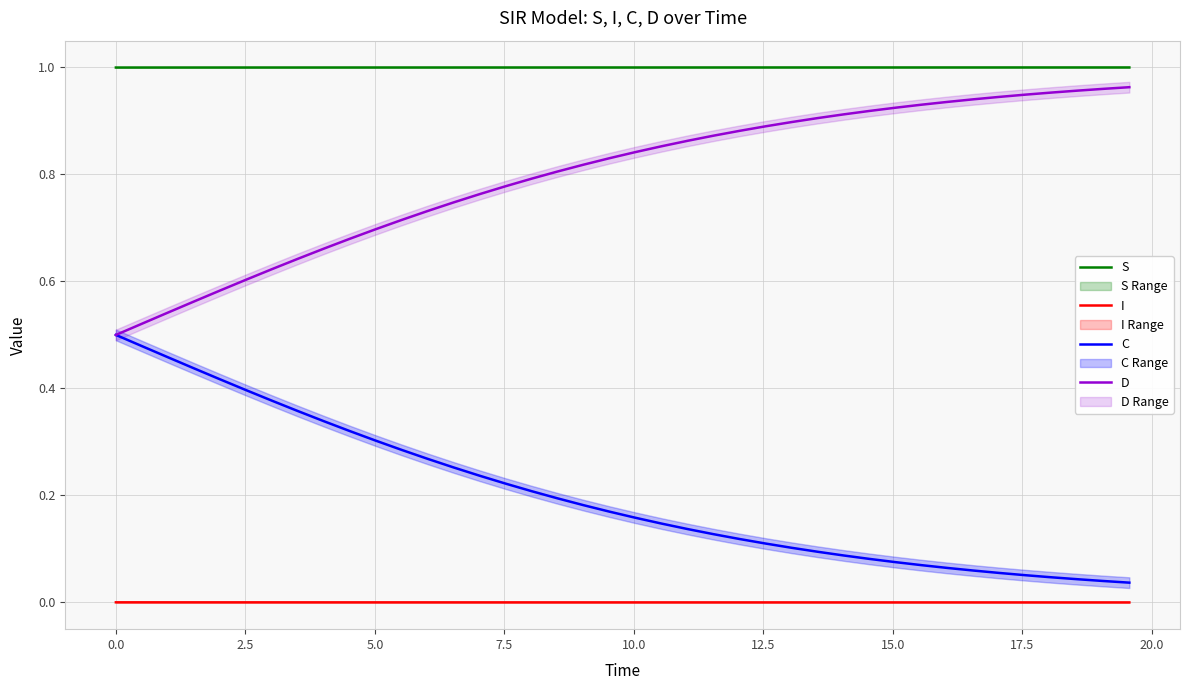

How many S values are between 0 and 1?

40